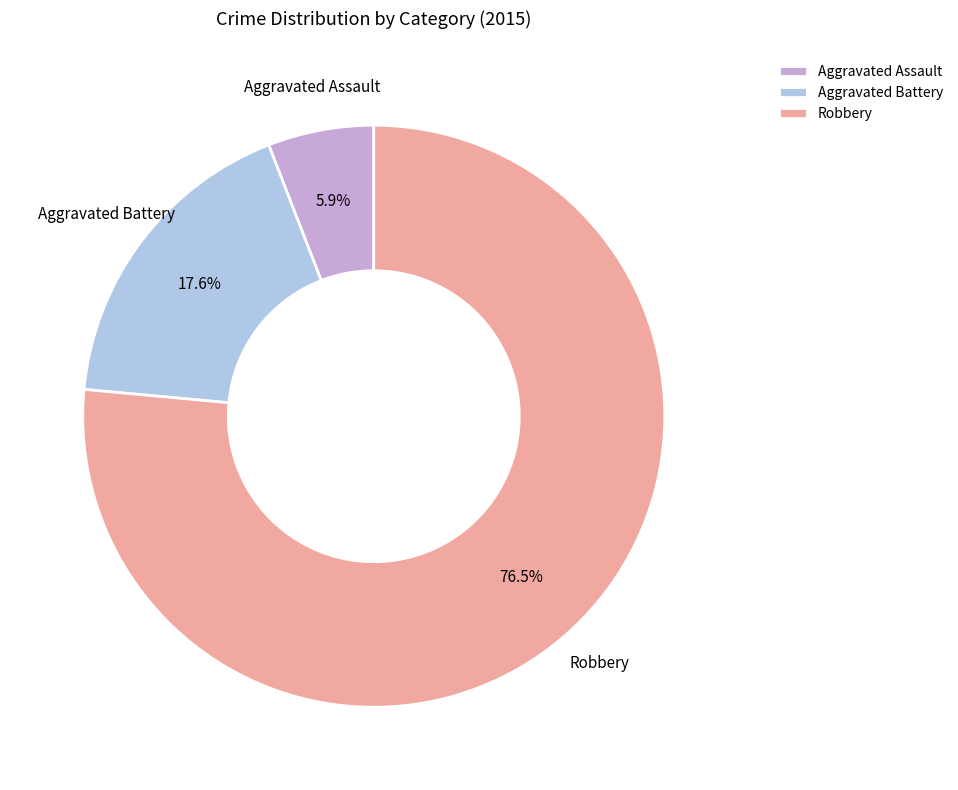

To the nearest percent, what is the average slice percentage?

33%